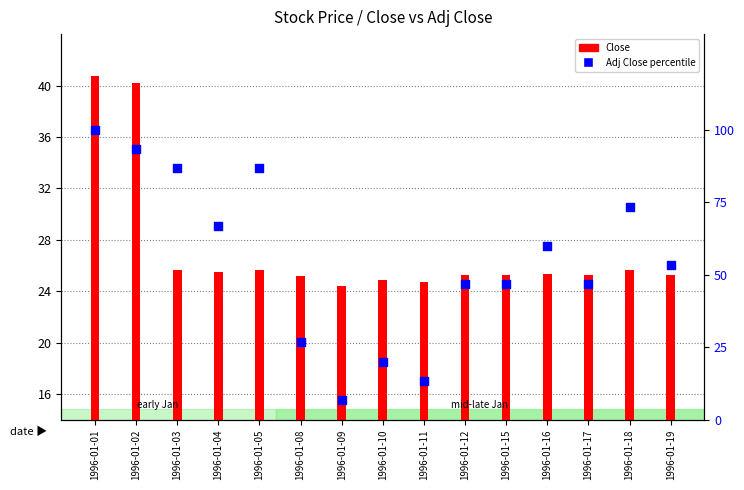

Which series contains the highest Y value?

Adj Close percentile